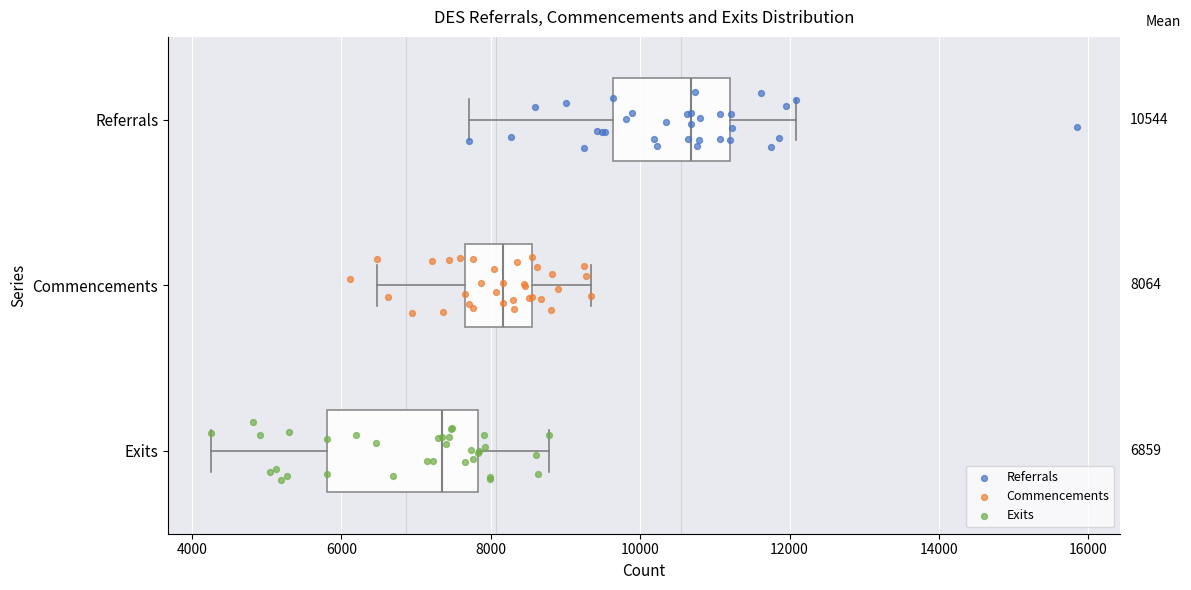

Which box is the widest, from its left edge to its right edge?

Exits